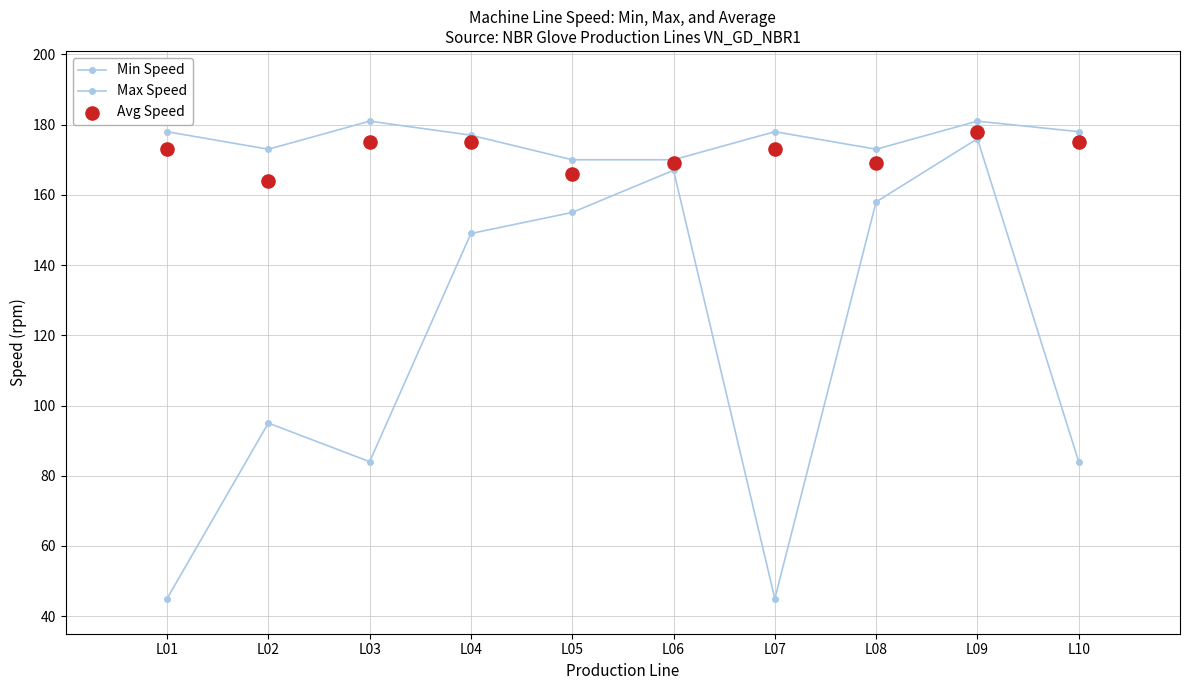

At which category is the sum across all series the highest?

L09